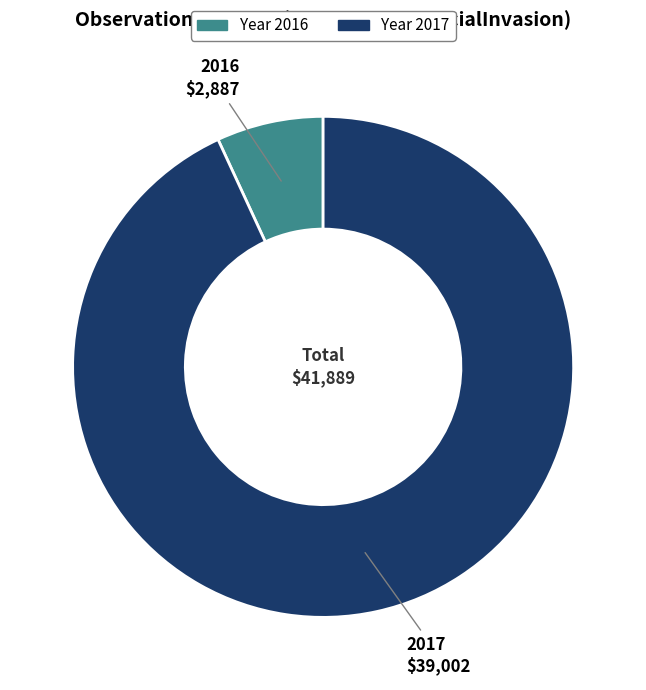

How many segments does this pie chart have?

2